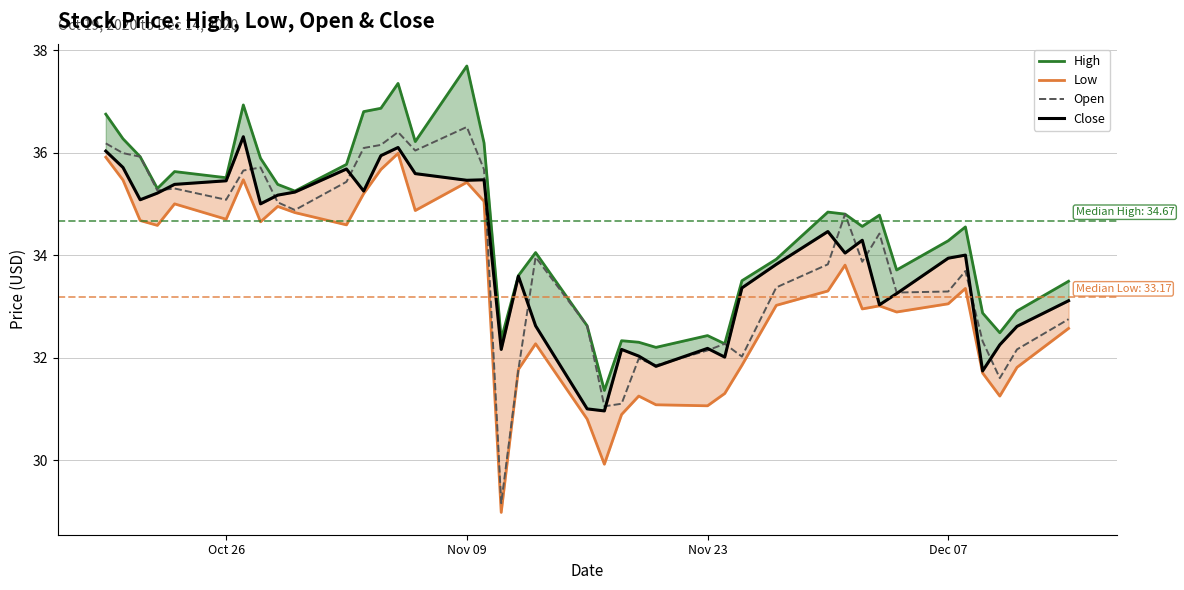

What is the minimum value for Open?

29.2